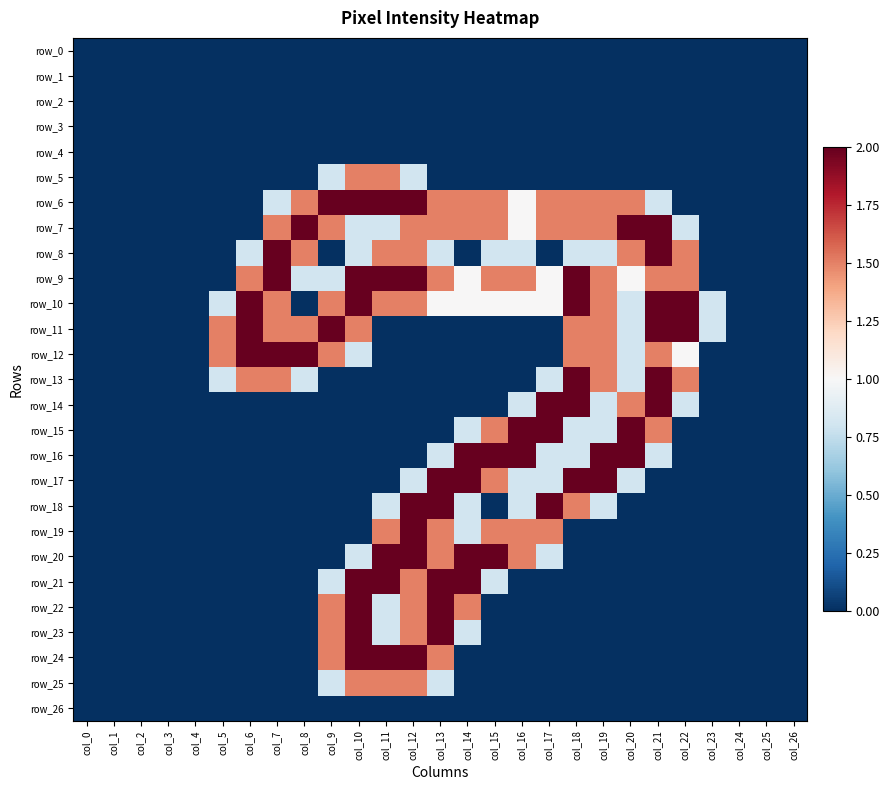

Between col_7 and col_23, which series saw the biggest shift?

row_8